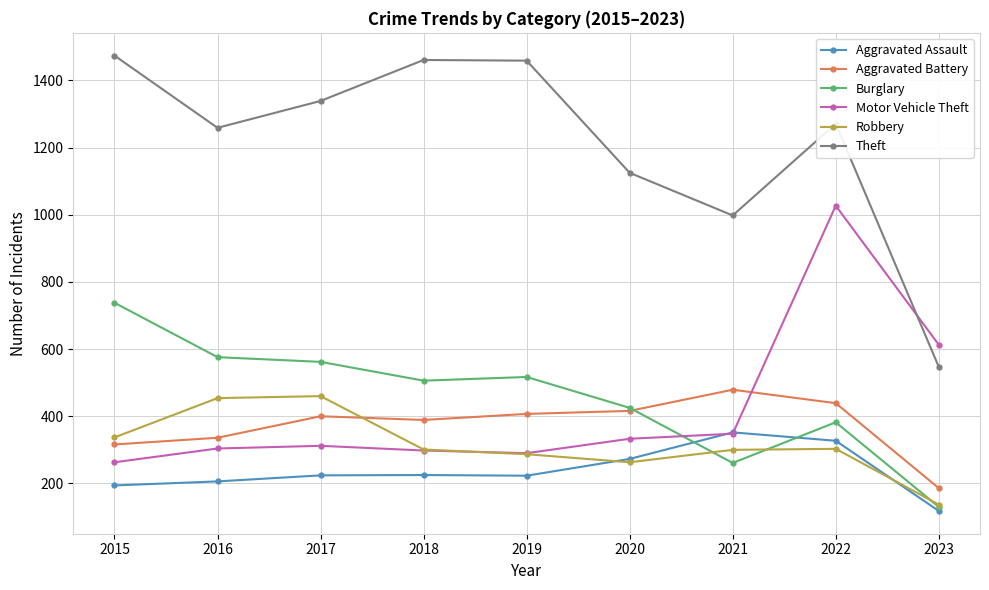

What is the average value of the Burglary series?

455